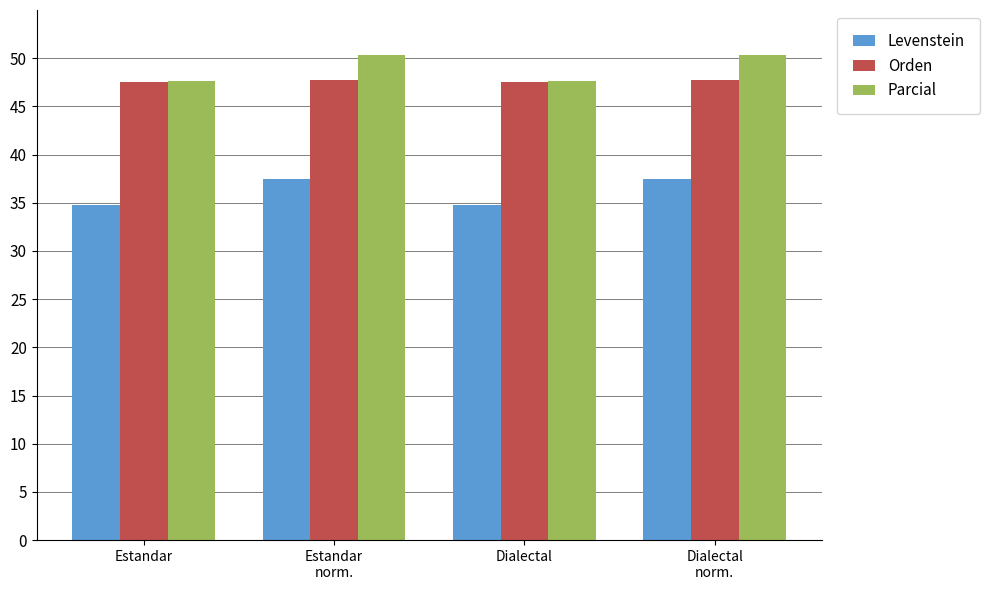

Rank the series at Dialectal
norm. from highest to lowest value.

Parcial, Orden, Levenstein